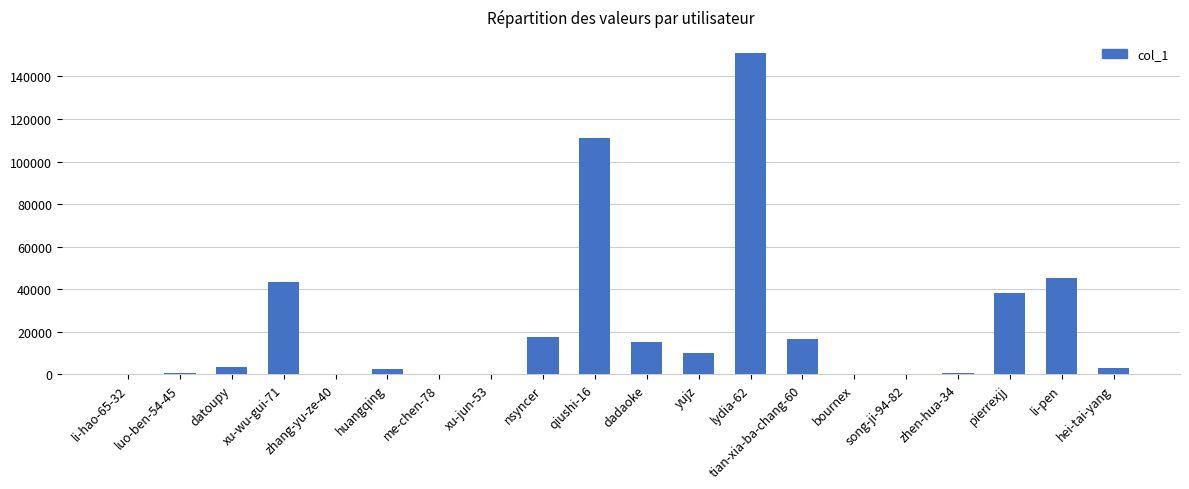

Between dadaoke and pierrexjj, which is larger?

pierrexjj